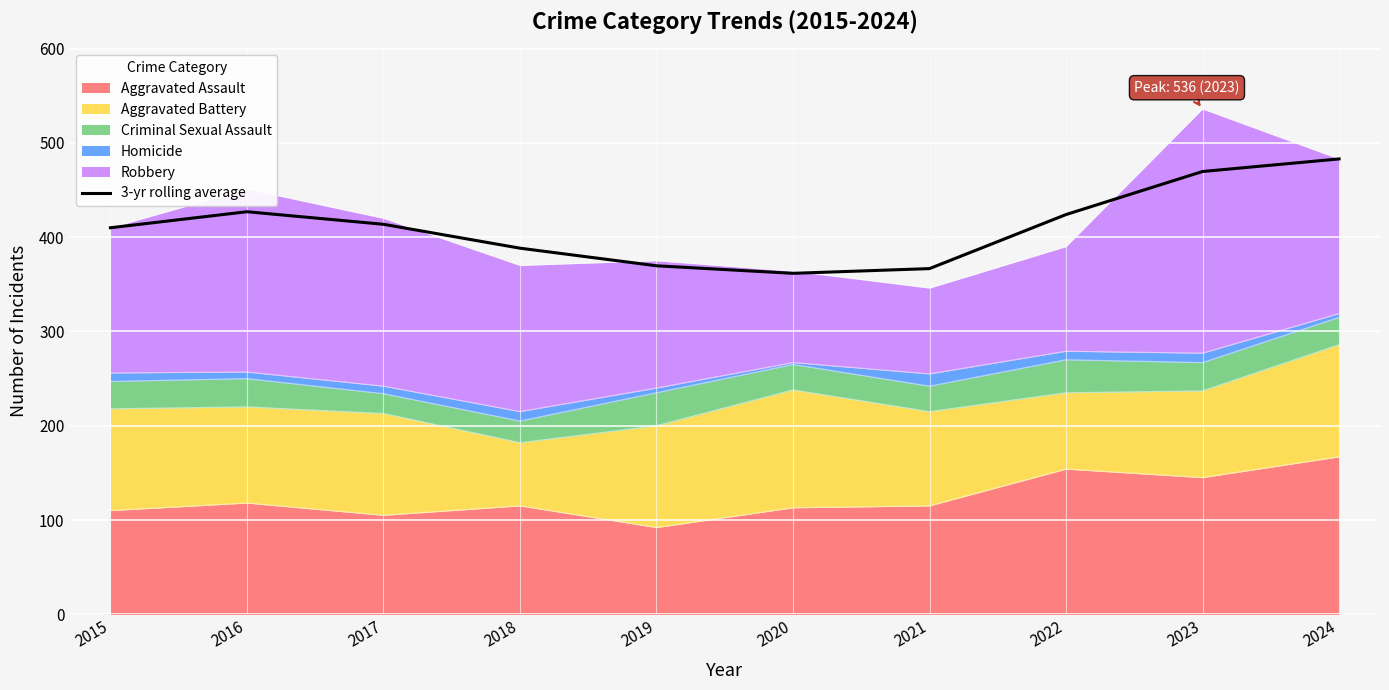

Reading left to right, transcribe all the data shown in this chart.

410.0	427.0	413.7	388.3	369.7	361.7	366.7	424.0	469.7	483.0